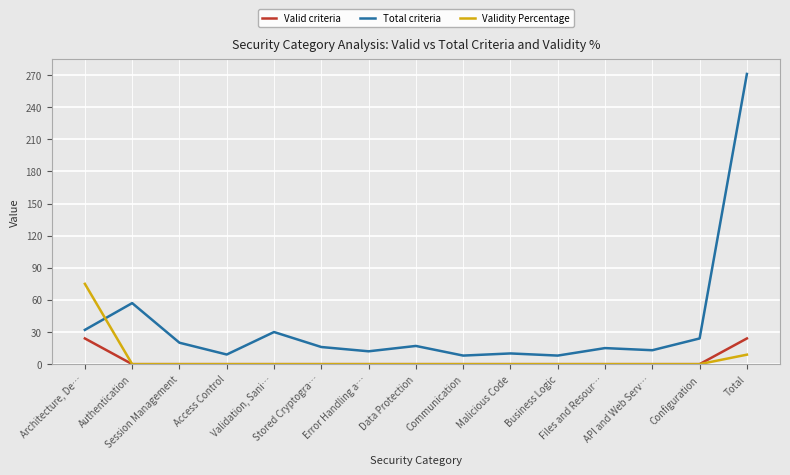

What position from the left is Validation, Sani…?

5